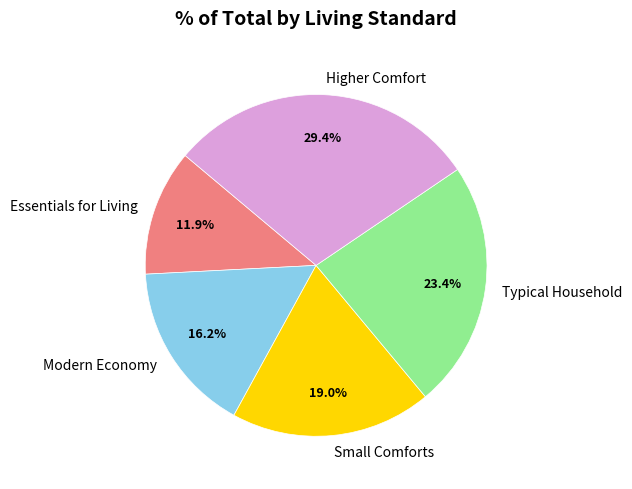

Is the sum of Essentials for Living and Small Comforts greater than half?

No